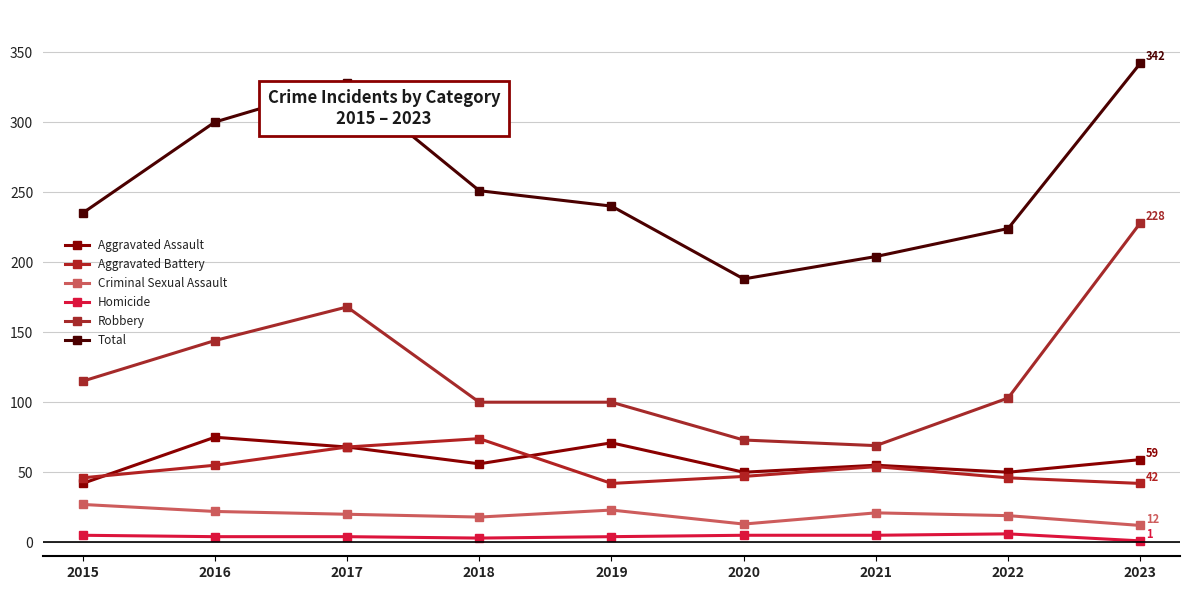

Reading left to right, transcribe all the data shown in this chart.

Aggravated Assault: 2015=42	2016=75	2017=68	2018=56	2019=71	2020=50	2021=55	2022=50	2023=59
Aggravated Battery: 2015=46	2016=55	2017=68	2018=74	2019=42	2020=47	2021=54	2022=46	2023=42
Criminal Sexual Assault: 2015=27	2016=22	2017=20	2018=18	2019=23	2020=13	2021=21	2022=19	2023=12
Homicide: 2015=5	2016=4	2017=4	2018=3	2019=4	2020=5	2021=5	2022=6	2023=1
Robbery: 2015=115	2016=144	2017=168	2018=100	2019=100	2020=73	2021=69	2022=103	2023=228
Total: 2015=235	2016=300	2017=328	2018=251	2019=240	2020=188	2021=204	2022=224	2023=342